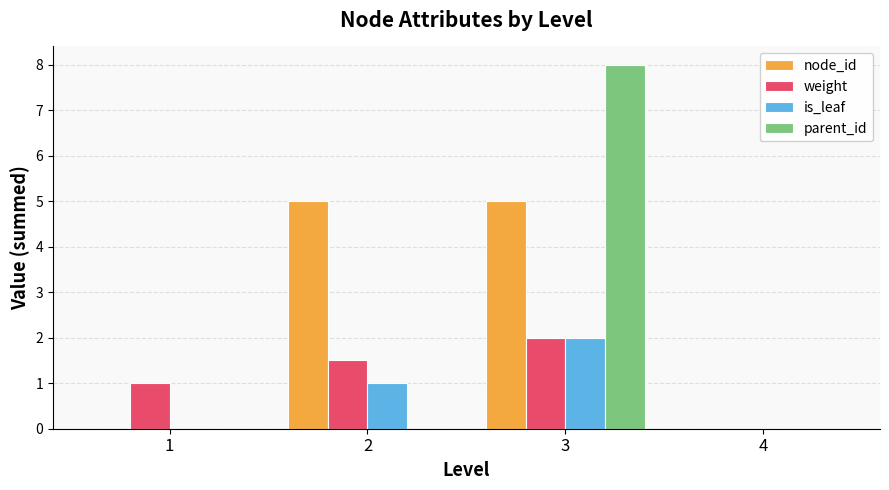

Count the number of data series in this chart.

4